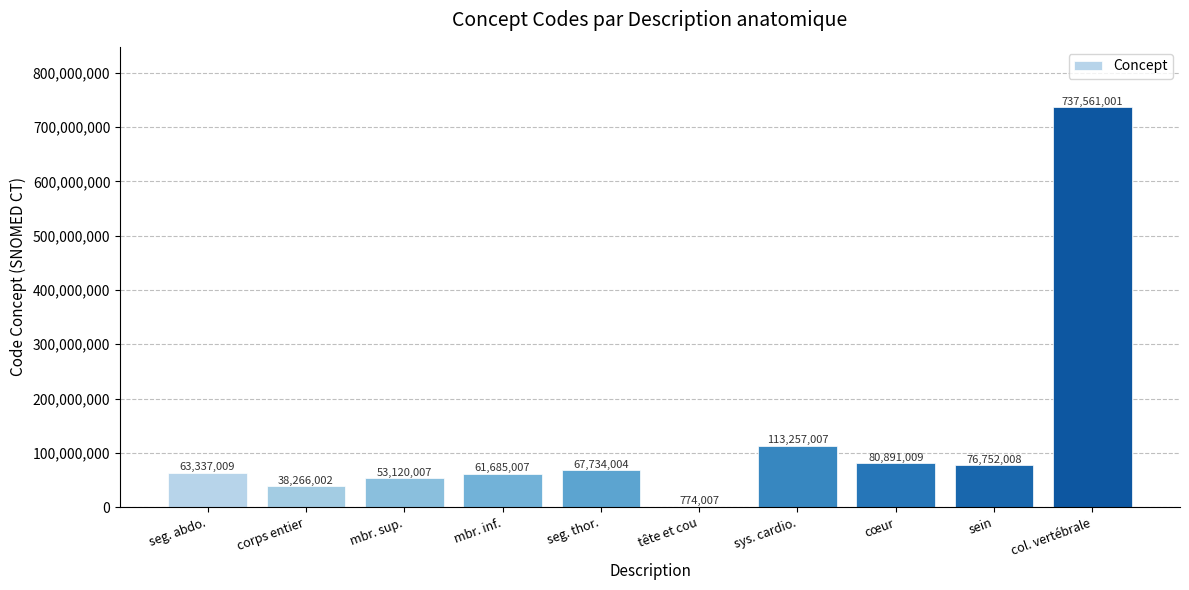

What is the sum of the values at mbr. sup. and seg. thor.?

120854011